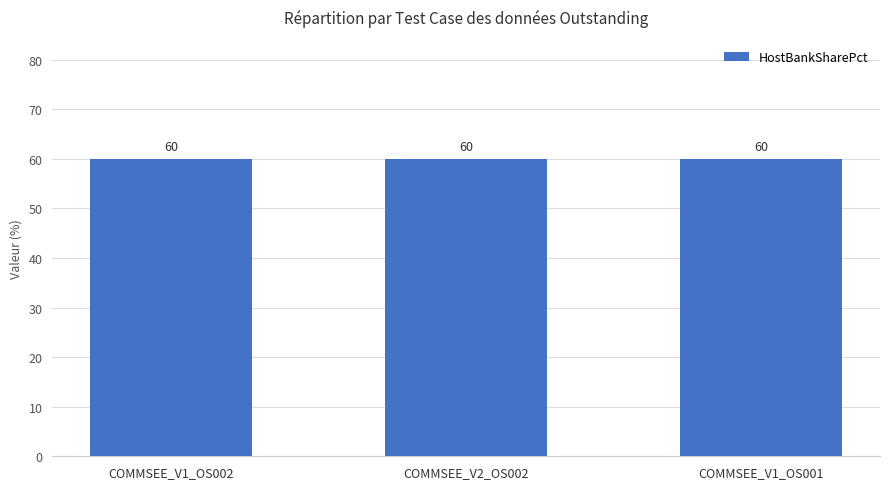

The value of Rollover_BaseRate at COMMSEE_V1_OS001 is 0.8. True or false?

False